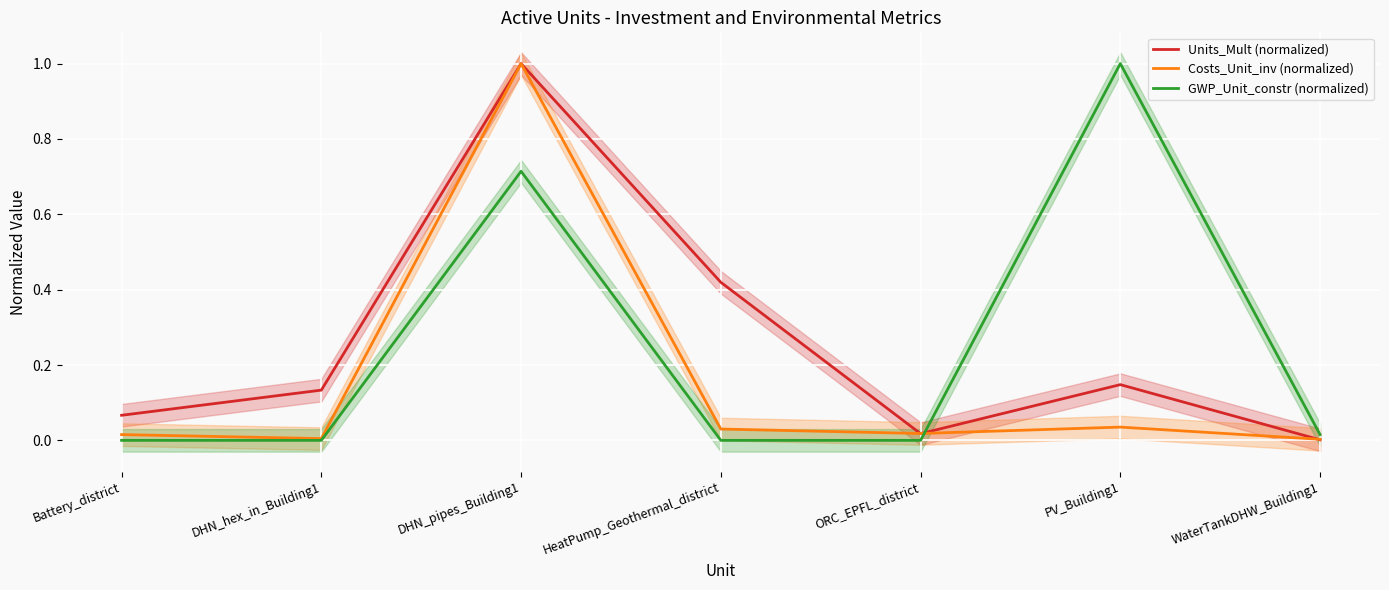

At which category is the sum across all series the highest?

DHN_pipes_Building1